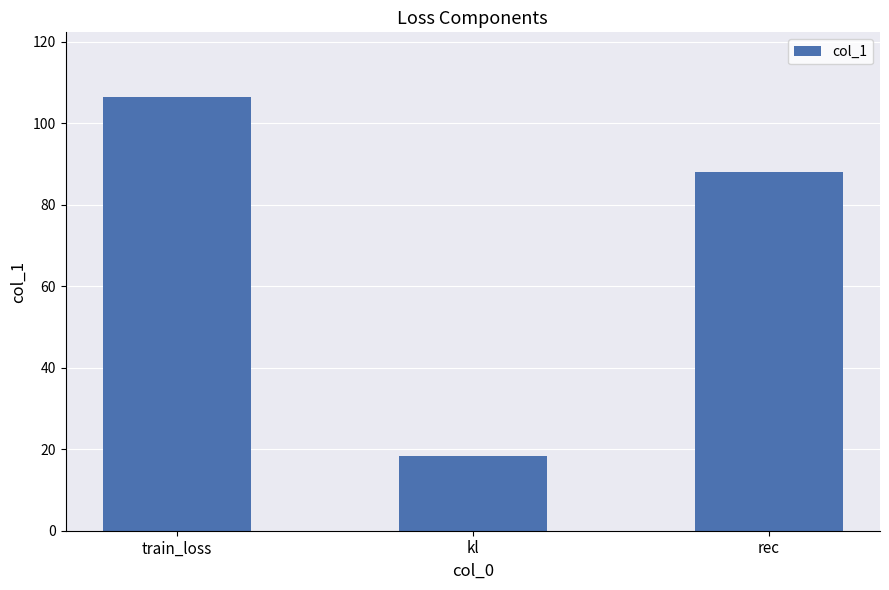

What is the label of the 1st bar from the left?

train_loss